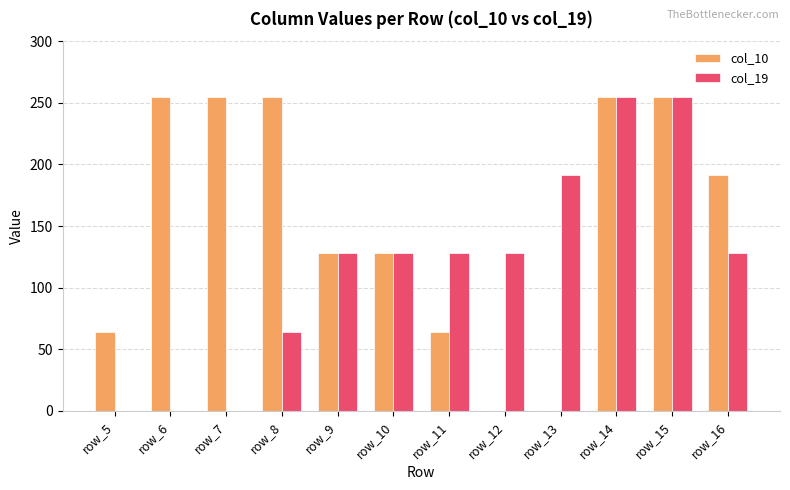

Between row_5 and row_8, which series saw the biggest shift?

col_10